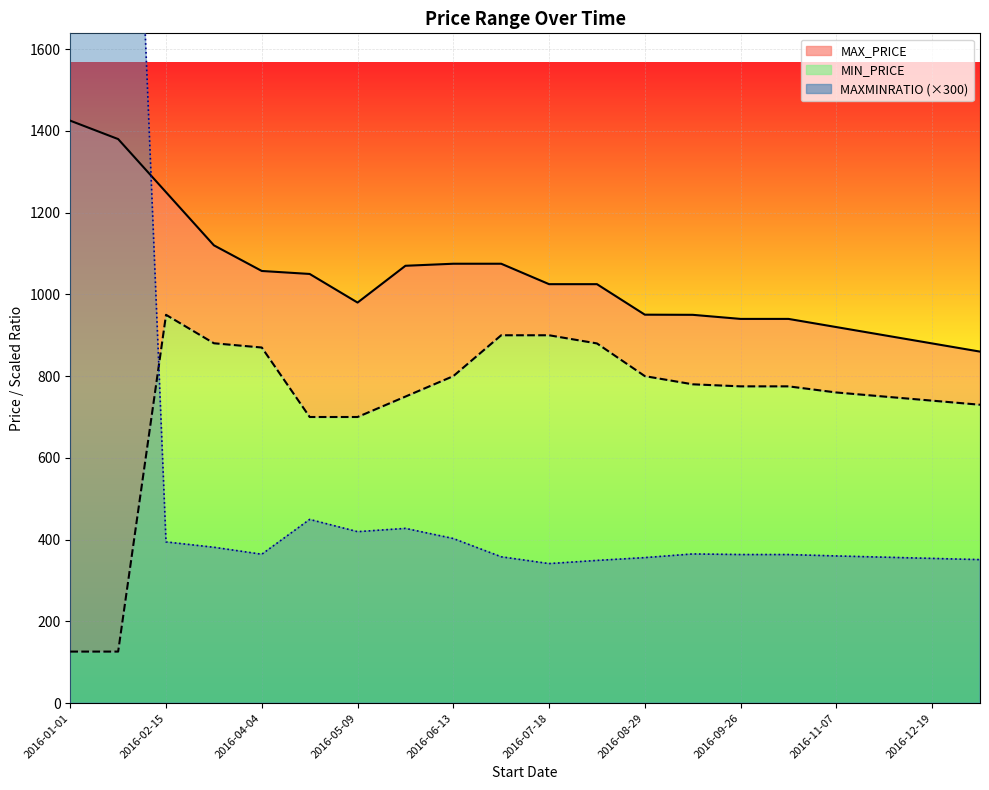

Reading right to left, extract all data points from this chart.

MAX_PRICE: 2017-01-09=860.0	2016-12-19=880.0	2016-11-28=900.0	2016-11-07=920.0	2016-10-17=940.0	2016-09-26=940.0	2016-09-12=950.0	2016-08-29=950.4	2016-08-08=1025.0	2016-07-18=1025.0	2016-06-27=1075.0	2016-06-13=1075.0	2016-05-30=1070.0	2016-05-09=980.0	2016-04-18=1050.0	2016-04-04=1057.3	2016-03-07=1120.0	2016-02-15=1250.0	2016-01-22=1380.0	2016-01-01=1425.0
MIN_PRICE: 2017-01-09=730.0	2016-12-19=740.0	2016-11-28=750.0	2016-11-07=760.0	2016-10-17=775.0	2016-09-26=775.0	2016-09-12=780.0	2016-08-29=800.0	2016-08-08=880.0	2016-07-18=900.0	2016-06-27=900.0	2016-06-13=800.0	2016-05-30=750.0	2016-05-09=700.0	2016-04-18=700.0	2016-04-04=870.0	2016-03-07=880.4	2016-02-15=950.0	2016-01-22=126.0	2016-01-01=126.0
MAXMINRATIO: 2017-01-09=351.0	2016-12-19=354.0	2016-11-28=357.0	2016-11-07=360.0	2016-10-17=363.4	2016-09-26=363.4	2016-09-12=364.9	2016-08-29=355.9	2016-08-08=349.0	2016-07-18=341.3	2016-06-27=357.9	2016-06-13=402.6	2016-05-30=427.4	2016-05-09=419.4	2016-04-18=449.4	2016-04-04=364.2	2016-03-07=381.2	2016-02-15=394.3	2016-01-22=3259.8	2016-01-01=3366.1